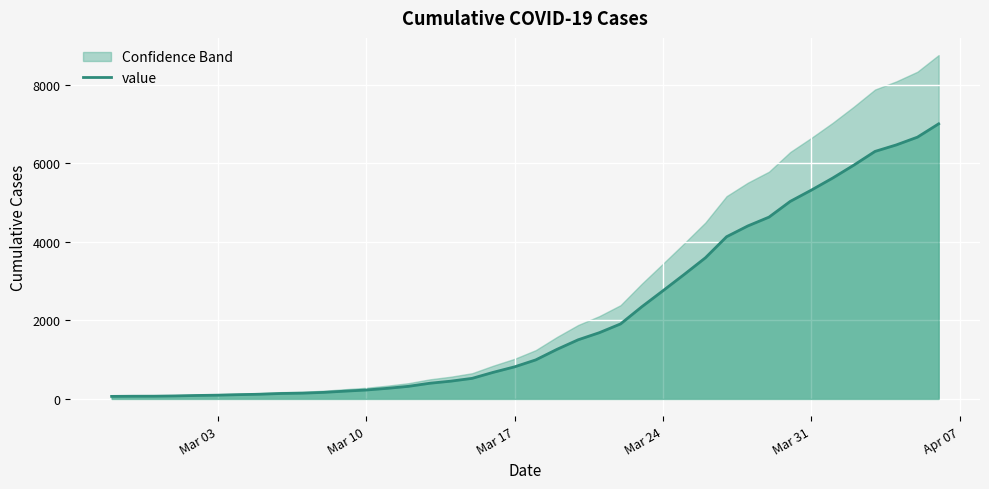

True or false: the data shows 10936 at 36.

False